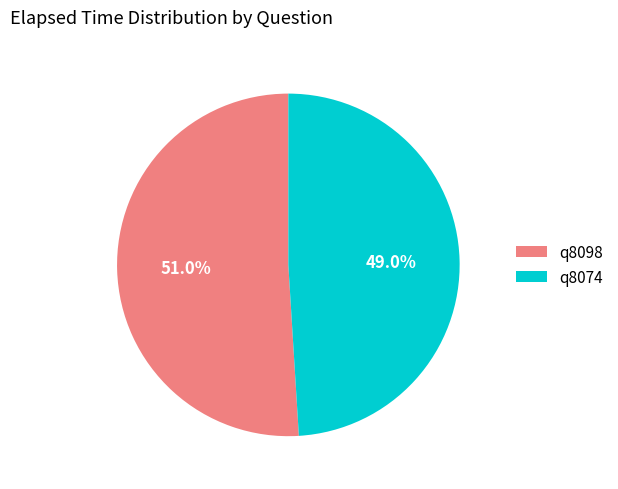

To the nearest percent, what portion does q8074 represent?

49%